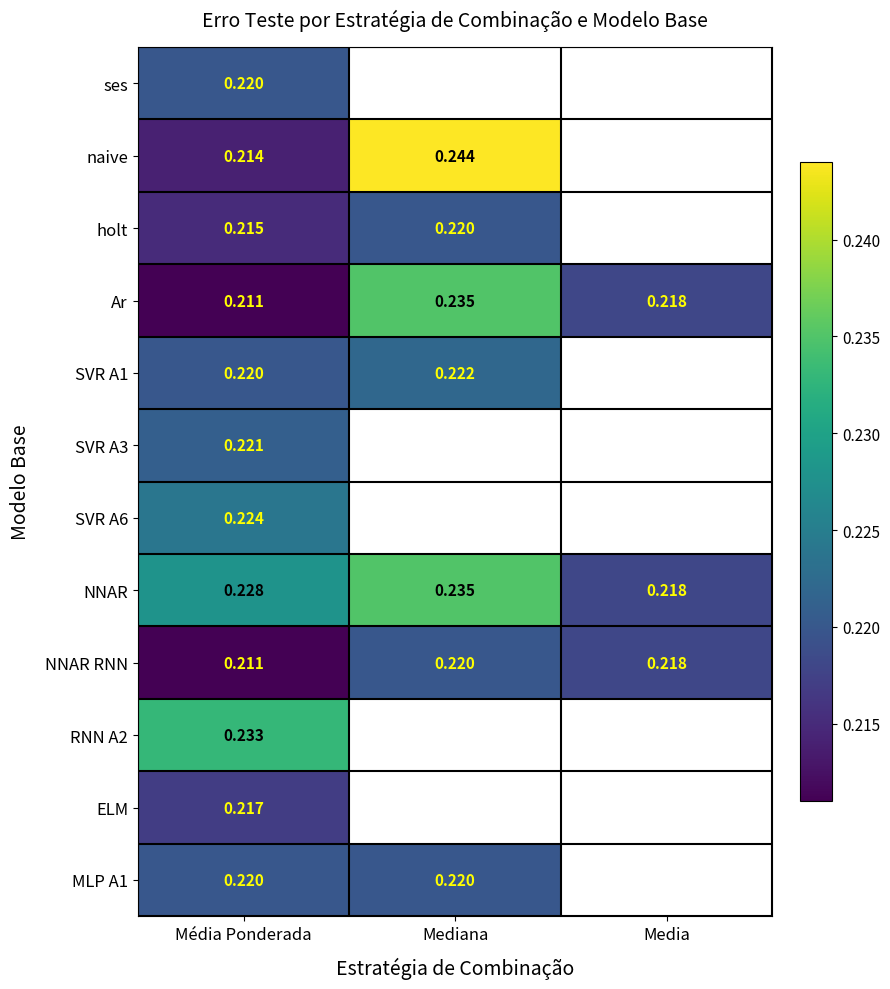

Between Média Ponderada and Media, which is larger?

Media